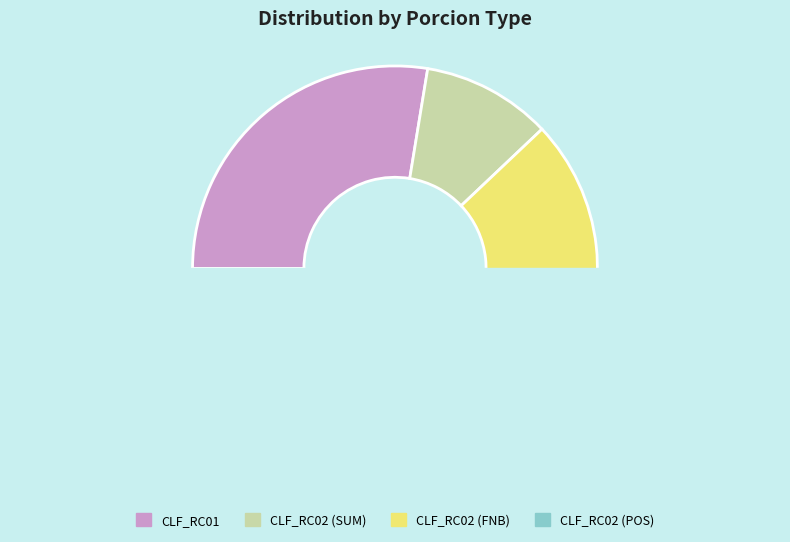

What is the change in value from CLF_RC01 to CLF_RC02_POS?

-1